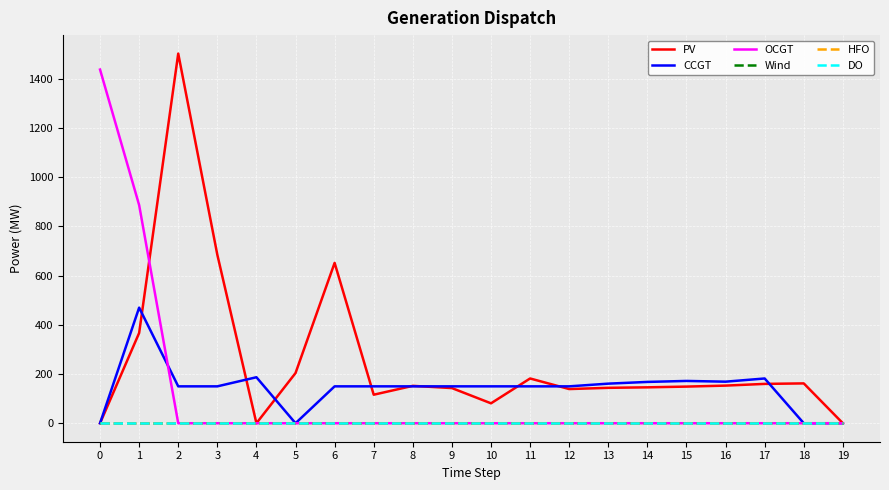

Which has a higher value, 4 or 15?

15